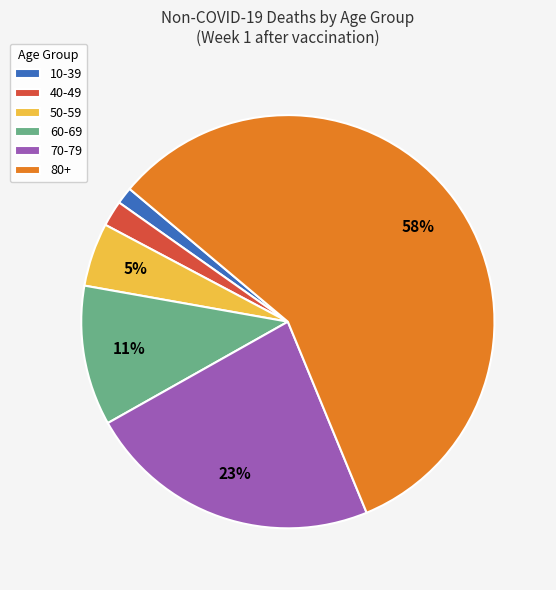

Do 80+ and 50-59 together represent more than half of the pie?

Yes